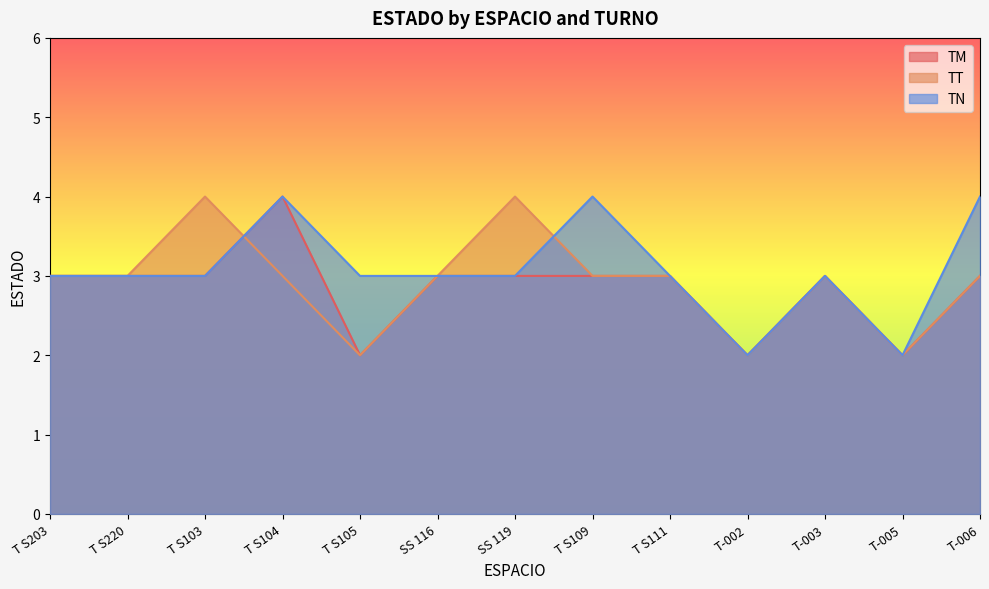

Which series ends up on top after the final intersection of TN and TT?

TN